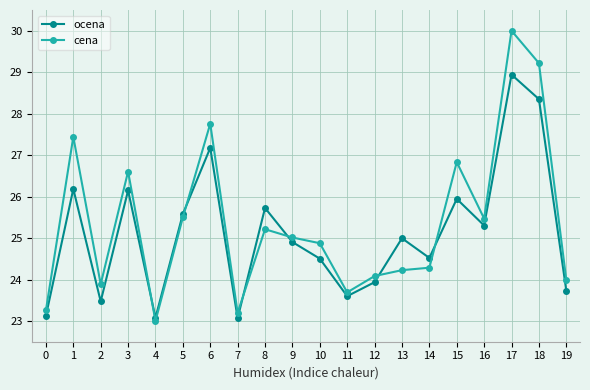

What is the lowest value of the ocena series?

23.1